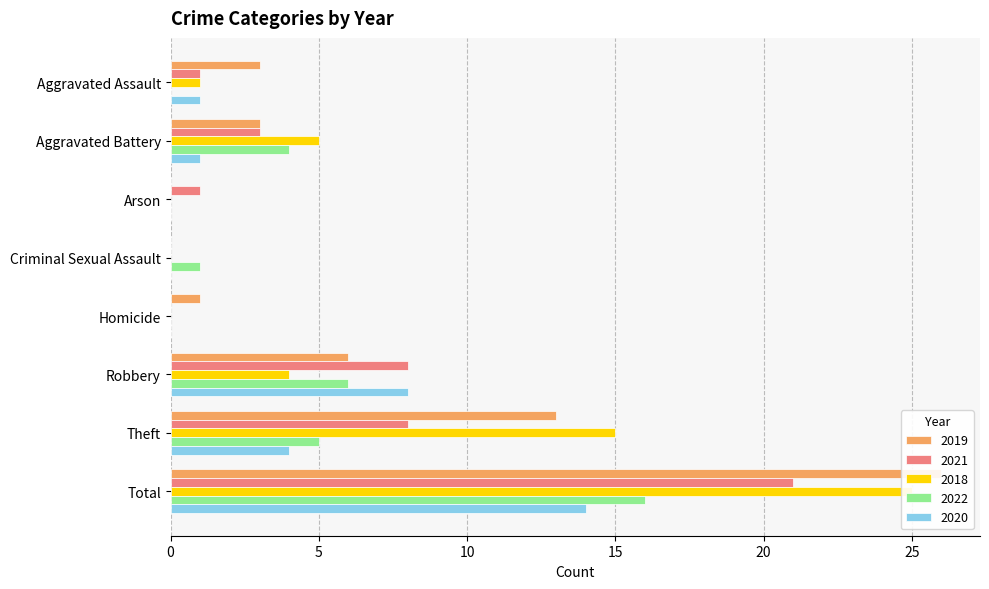

Reading left to right, transcribe all the data shown in this chart.

2019: 3	3	0	0	1	6	13	26
2021: 1	3	1	0	0	8	8	21
2018: 1	5	0	0	0	4	15	25
2022: 0	4	0	1	0	6	5	16
2020: 1	1	0	0	0	8	4	14